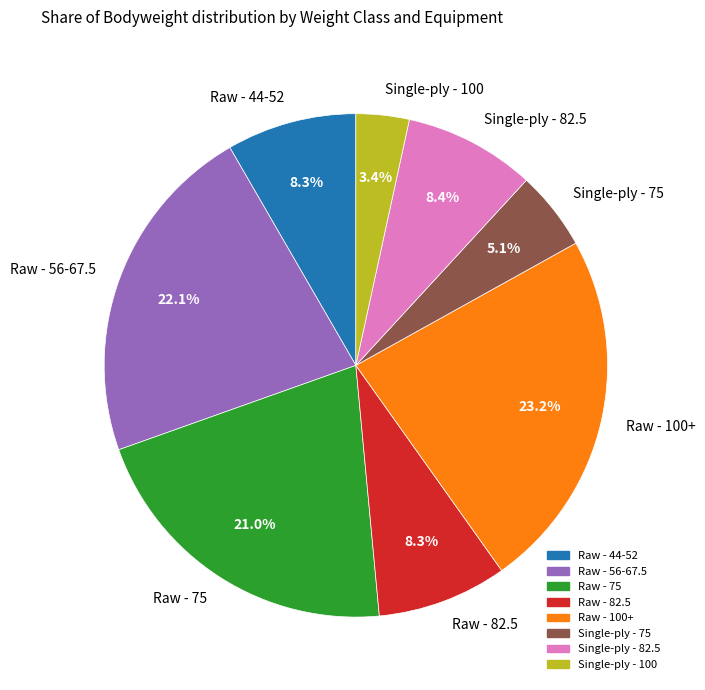

How much of the chart is everything except Raw - 56-67.5?

77.9%